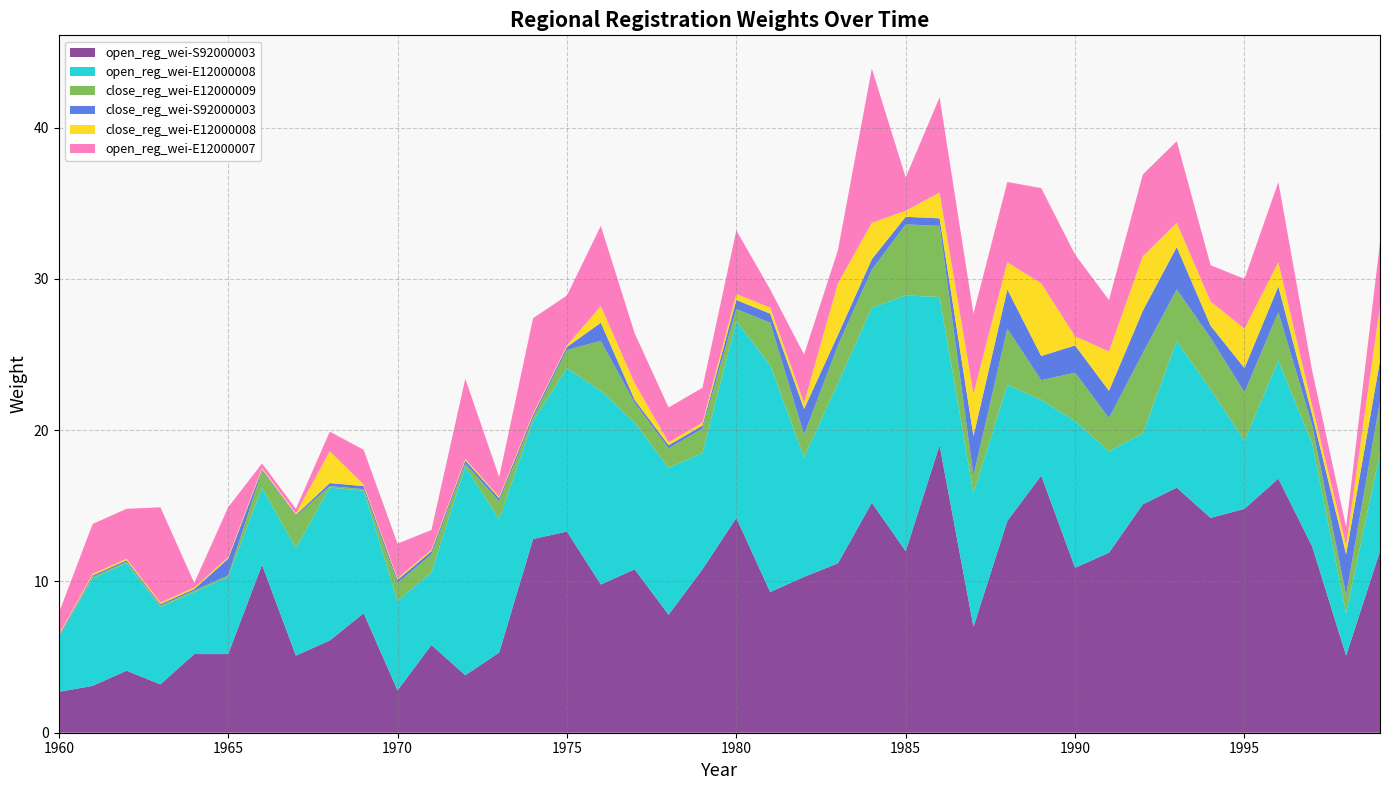

Reading left to right, transcribe all the data shown in this chart.

open_reg_wei-S92000003: 1960=2.7	1961=3.1	1962=4.1	1963=3.2	1964=5.2	1965=5.2	1966=11.1	1967=5.1	1968=6.1	1969=7.9	1970=2.8	1971=5.8	1972=3.8	1973=5.3	1974=12.8	1975=13.3	1976=9.8	1977=10.8	1978=7.8	1979=10.8	1980=14.2	1981=9.3	1982=10.3	1983=11.2	1984=15.2	1985=12.0	1986=19.0	1987=7.0	1988=14.0	1989=17.0	1990=10.9	1991=11.9	1992=15.1	1993=16.2	1994=14.2	1995=14.8	1996=16.8	1997=12.3	1998=5.1	1999=12.0
open_reg_wei-E12000008: 1960=3.6	1961=7.1	1962=7.1	1963=5.1	1964=4.1	1965=5.1	1966=5.1	1967=7.1	1968=10.1	1969=8.1	1970=5.9	1971=4.8	1972=13.8	1973=8.8	1974=7.8	1975=10.8	1976=12.8	1977=9.7	1978=9.7	1979=7.7	1980=13.0	1981=15.0	1982=7.9	1983=11.9	1984=12.9	1985=16.9	1986=9.8	1987=8.8	1988=9.0	1989=5.0	1990=9.7	1991=6.7	1992=4.7	1993=9.7	1994=8.5	1995=4.5	1996=7.8	1997=6.8	1998=2.8	1999=6.5
close_reg_wei-E12000009: 1960=0.0	1961=0.1	1962=0.1	1963=0.1	1964=0.1	1965=0.1	1966=1.1	1967=2.1	1968=0.1	1969=0.1	1970=1.2	1971=1.2	1972=0.2	1973=1.2	1974=0.2	1975=1.2	1976=3.3	1977=1.3	1978=1.3	1979=1.6	1980=0.8	1981=2.8	1982=1.5	1983=2.5	1984=2.5	1985=4.7	1986=4.7	1987=1.2	1988=3.7	1989=1.3	1990=3.2	1991=2.2	1992=5.3	1993=3.4	1994=3.4	1995=3.2	1996=3.2	1997=1.2	1998=1.2	1999=3.4
close_reg_wei-S92000003: 1960=0.1	1961=0.1	1962=0.1	1963=0.1	1964=0.1	1965=1.1	1966=0.1	1967=0.1	1968=0.2	1969=0.2	1970=0.2	1971=0.2	1972=0.2	1973=0.2	1974=0.2	1975=0.2	1976=1.2	1977=0.2	1978=0.2	1979=0.2	1980=0.6	1981=0.6	1982=1.7	1983=0.7	1984=0.7	1985=0.5	1986=0.5	1987=2.6	1988=2.6	1989=1.6	1990=1.8	1991=1.8	1992=2.8	1993=2.8	1994=0.8	1995=1.6	1996=1.7	1997=0.7	1998=2.7	1999=2.7
close_reg_wei-E12000008: 1960=0.1	1961=0.1	1962=0.1	1963=0.1	1964=0.1	1965=0.1	1966=0.1	1967=0.1	1968=2.1	1969=0.1	1970=0.1	1971=0.1	1972=0.1	1973=0.1	1974=0.1	1975=0.1	1976=1.1	1977=1.1	1978=0.2	1979=0.2	1980=0.4	1981=0.4	1982=0.4	1983=3.4	1984=2.4	1985=0.4	1986=1.7	1987=2.8	1988=1.8	1989=4.8	1990=0.6	1991=2.6	1992=3.6	1993=1.6	1994=1.6	1995=2.6	1996=1.6	1997=0.6	1998=0.6	1999=3.6
open_reg_wei-E12000007: 1960=1.4	1961=3.3	1962=3.3	1963=6.3	1964=0.3	1965=3.3	1966=0.3	1967=0.3	1968=1.3	1969=2.3	1970=2.3	1971=1.3	1972=5.3	1973=1.3	1974=6.3	1975=3.3	1976=5.3	1977=3.3	1978=2.3	1979=2.3	1980=4.2	1981=1.2	1982=3.2	1983=2.2	1984=10.2	1985=2.2	1986=6.3	1987=5.3	1988=5.3	1989=6.3	1990=5.4	1991=3.4	1992=5.4	1993=5.4	1994=2.4	1995=3.3	1996=5.3	1997=2.3	1998=1.2	1999=4.2